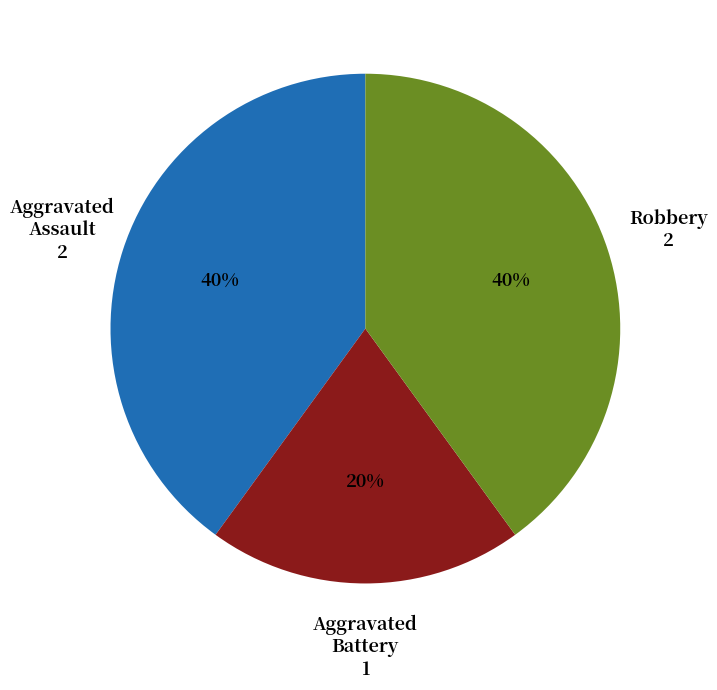

Does any single category account for the majority?

No